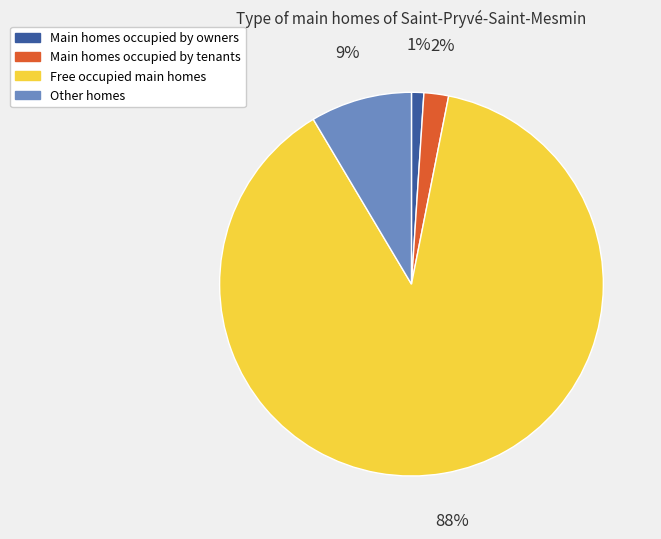

Does any single category account for the majority?

Yes